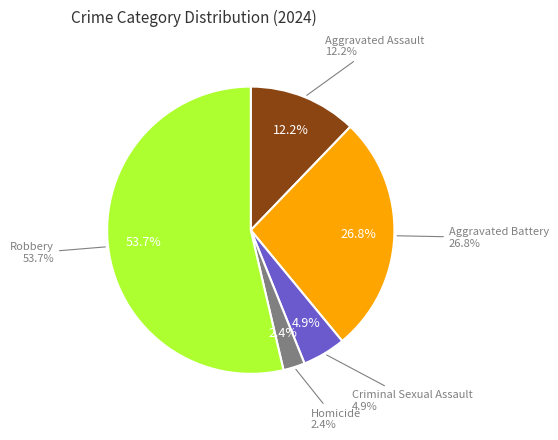

Which has a higher value, Aggravated Battery or Robbery?

Robbery